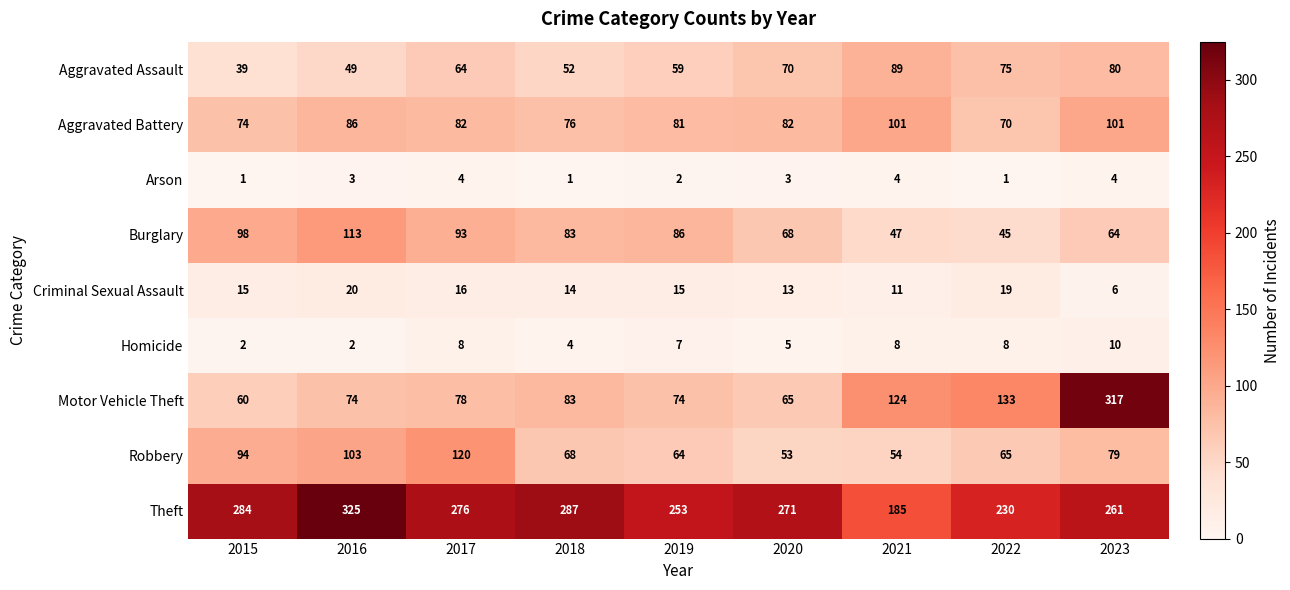

The value of Aggravated Assault at 2019 is 59. True or false?

True